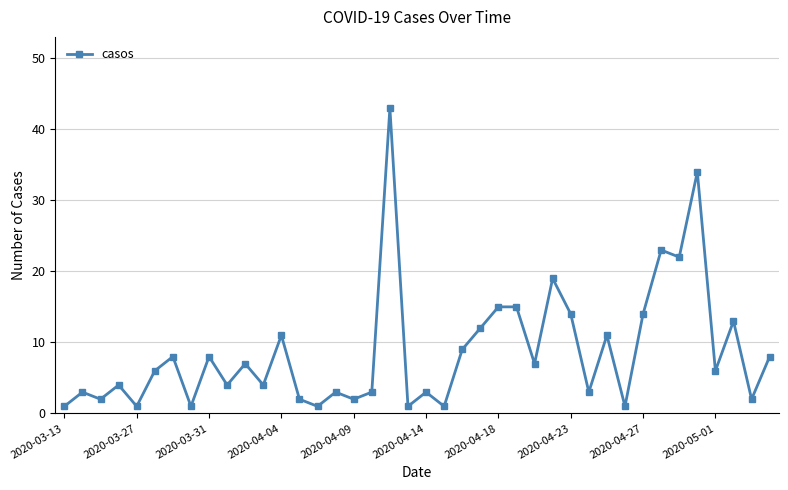

What is the value of the 21st point from the left?

3